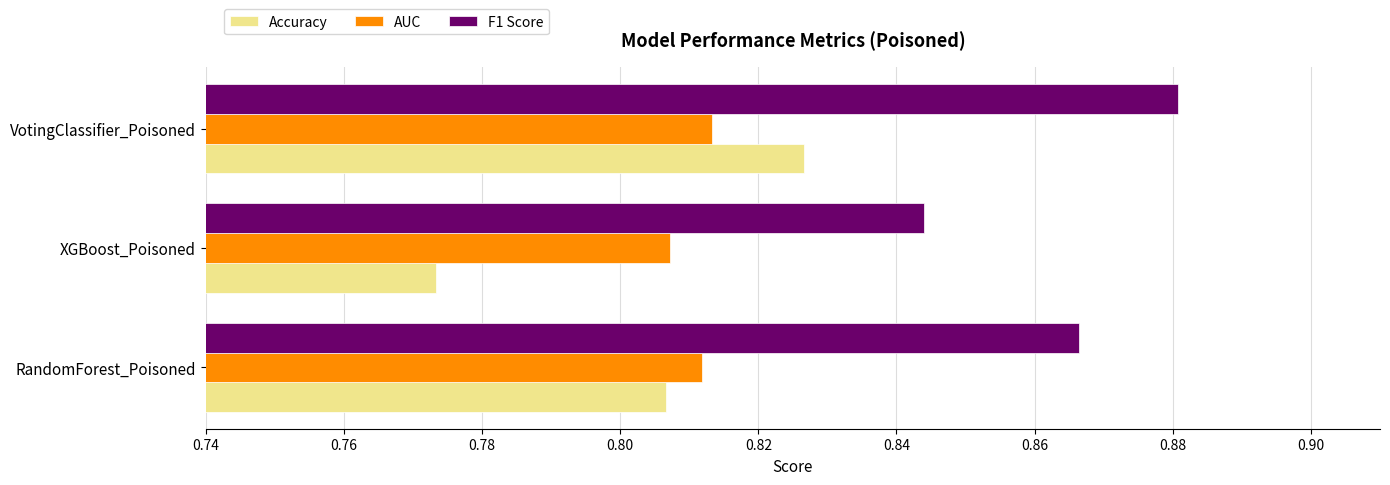

Which series has the largest range (max minus min)?

Accuracy